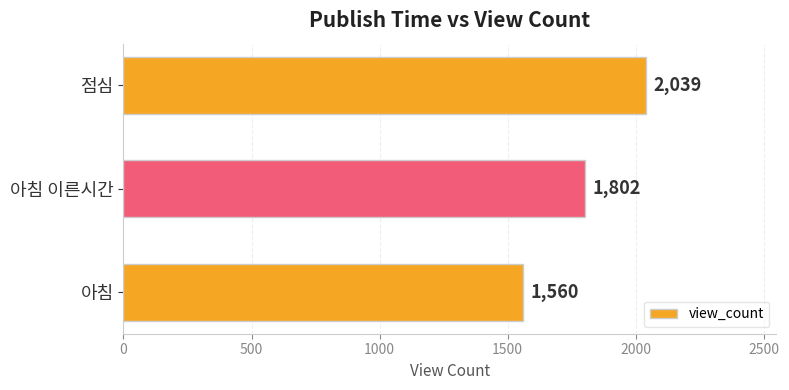

What is the average value?

1800